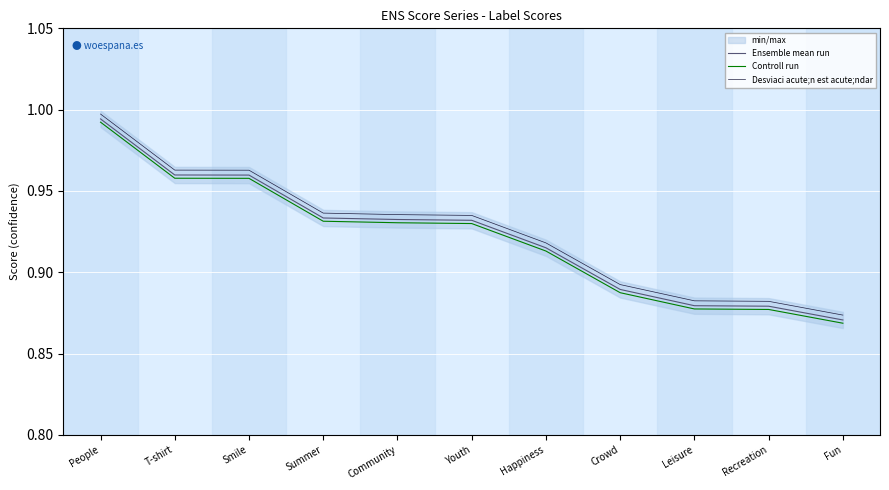

What is the label of the 1st point from the left?

People